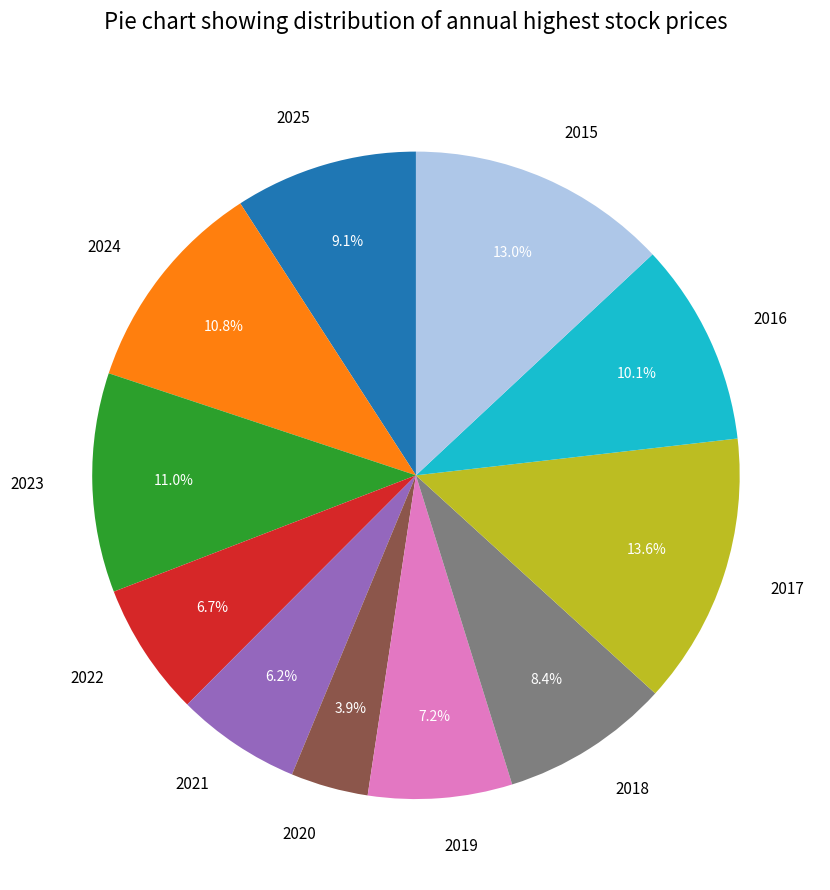

Is 2021 the majority of the pie?

No